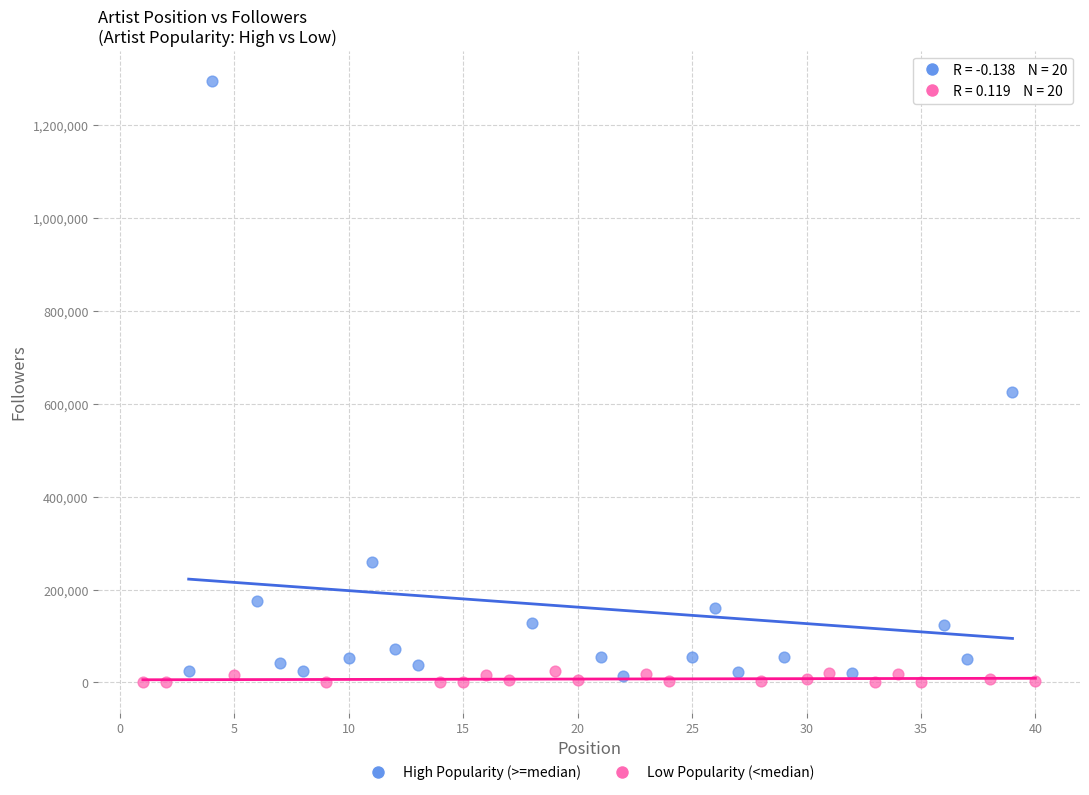

Which series has the widest spread of Y values?

High Popularity (>=median)